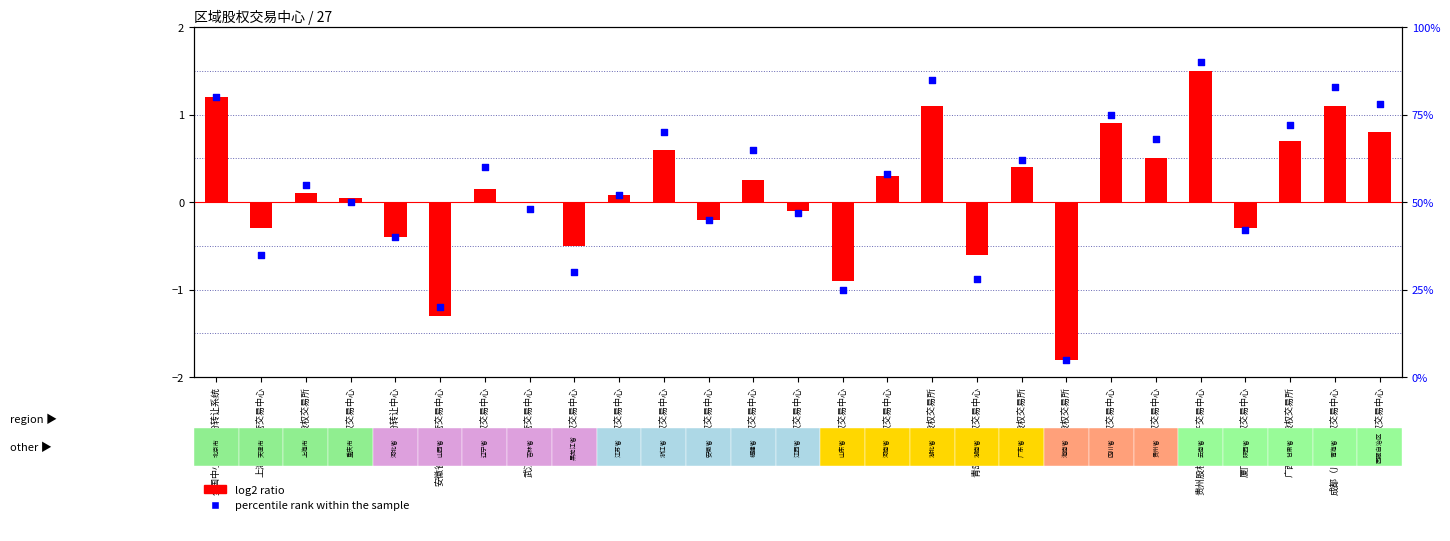

Which series has the widest spread of Y values?

percentile rank within the sample